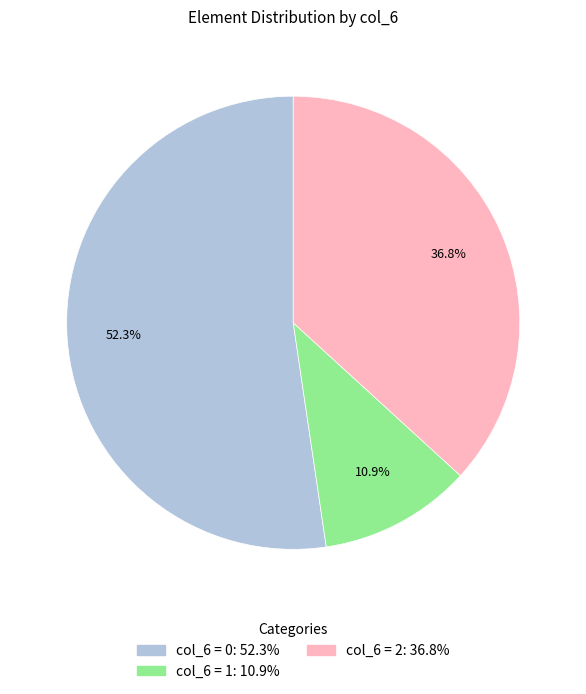

Rank the categories by value from highest to lowest.

col_6 = 0: 52.3%, col_6 = 2: 36.8%, col_6 = 1: 10.9%